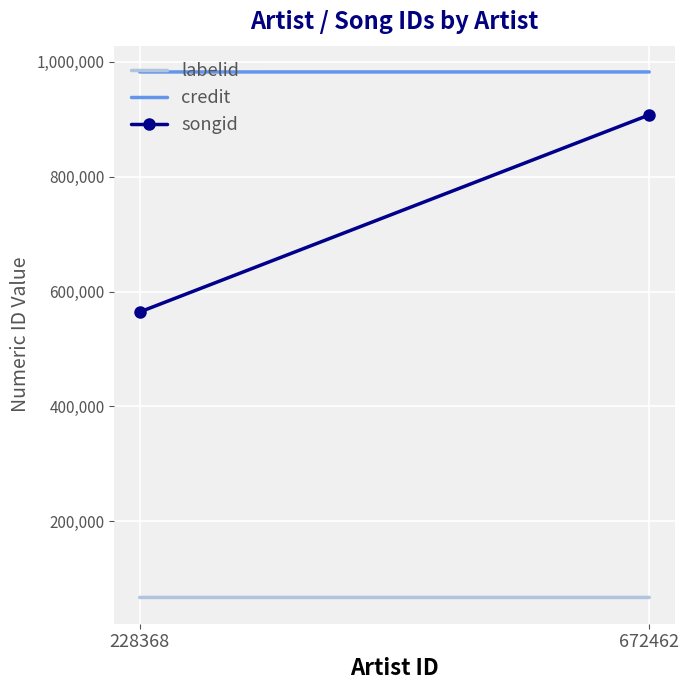

At which label does credit reach its minimum?

228368